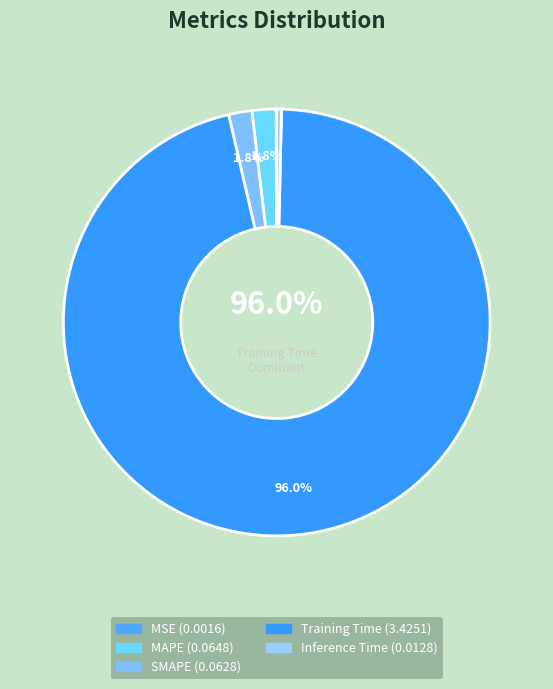

Is the sum of Inference Time and SMAPE greater than half?

No